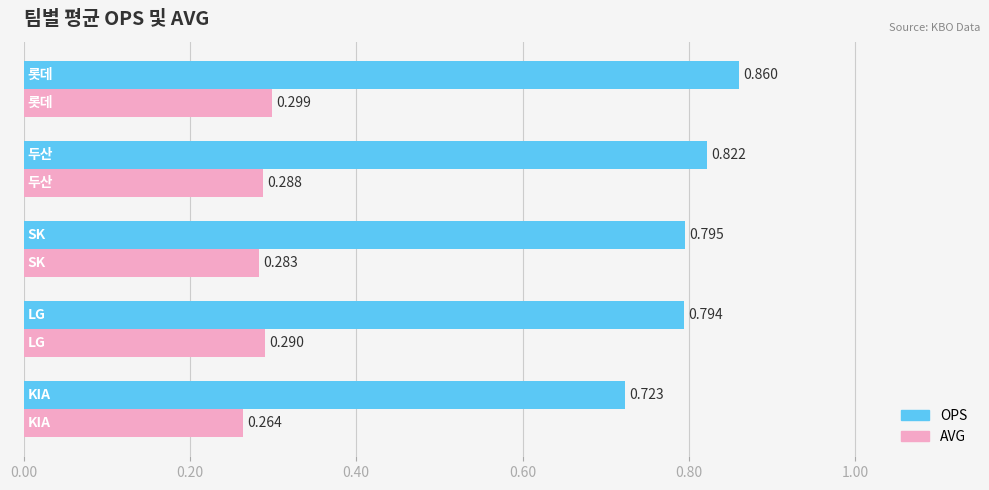

Which series has the widest spread of values?

OPS